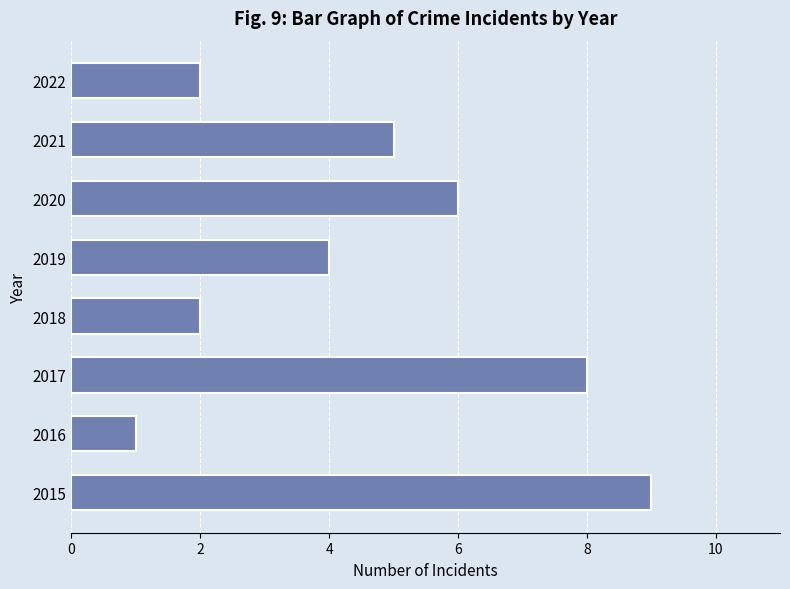

What is the smallest value displayed?

1